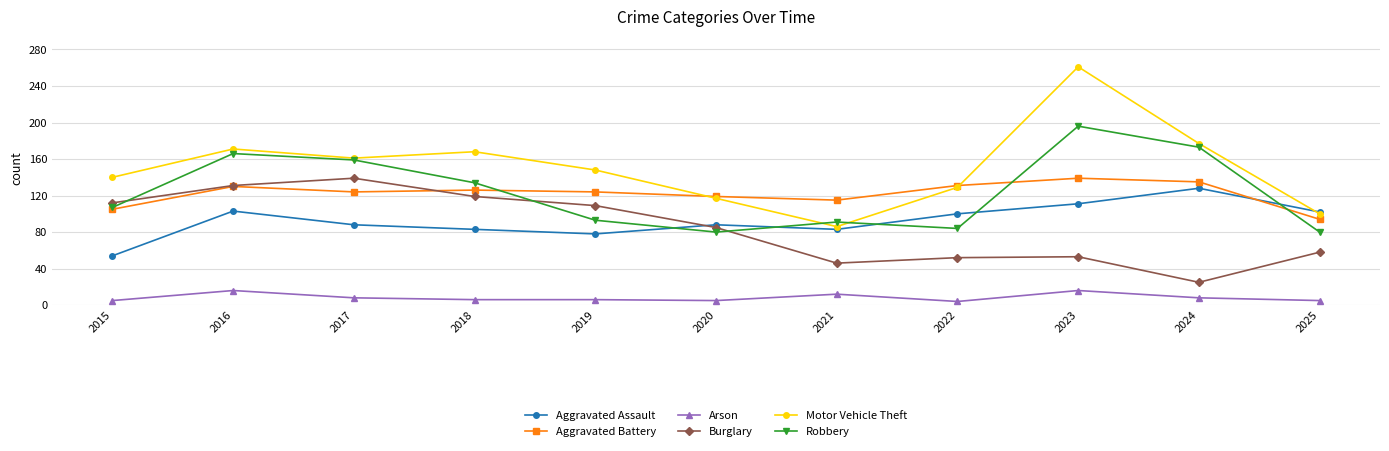

At which category does Aggravated Battery reach its first local peak?

2016